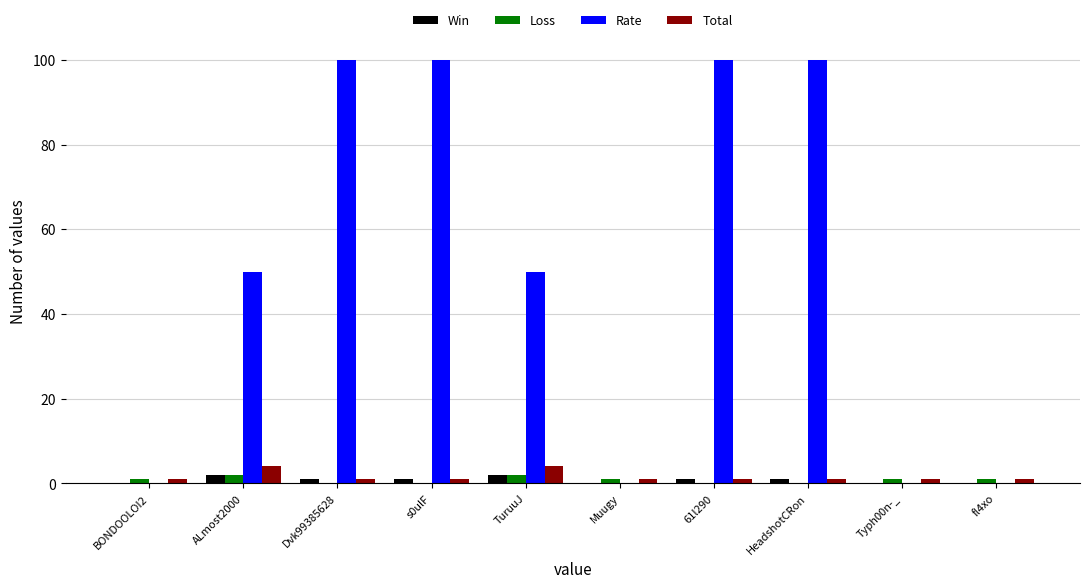

True or false: Rate has a value of 42 at s0ulF.

False